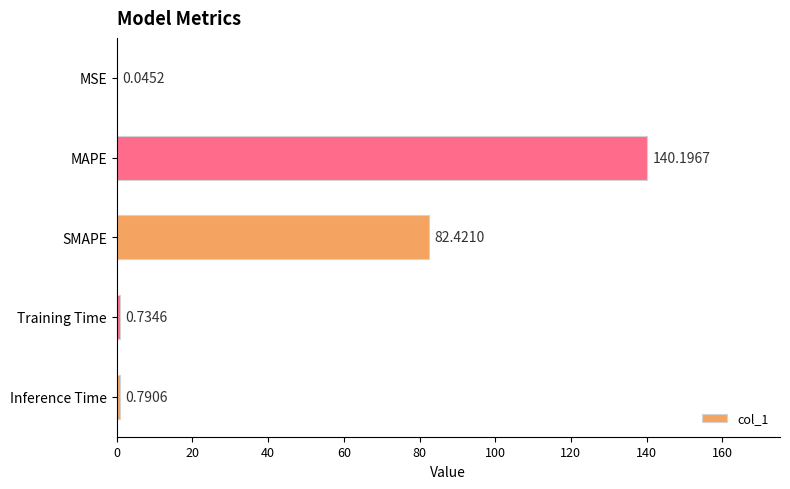

Between MAPE and SMAPE, which is larger?

MAPE